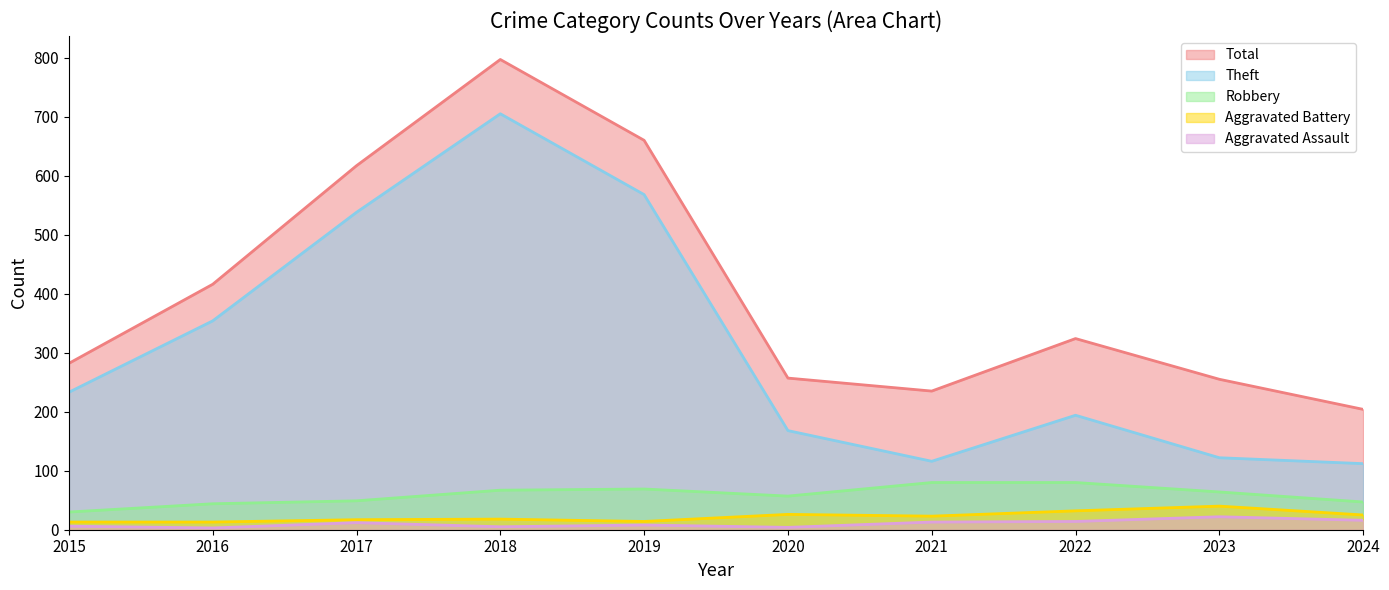

What is the sum of the Total values at 2023 and 2016?

671